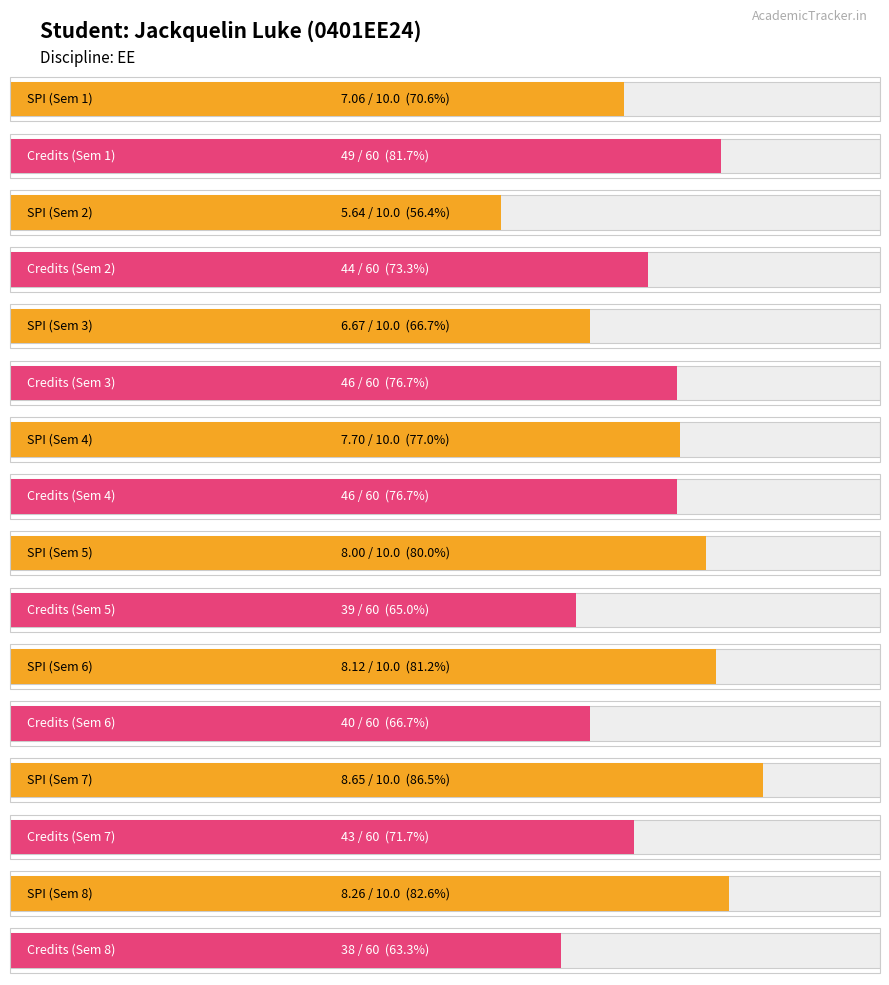

What is the total value across all series at 1?

56.1